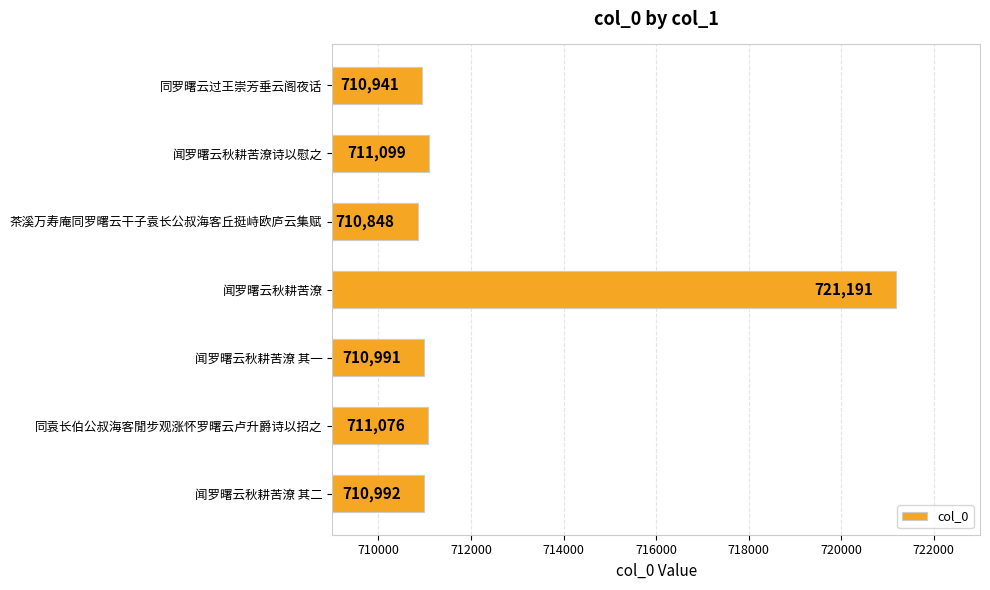

What is the minimum value shown in the chart?

710848